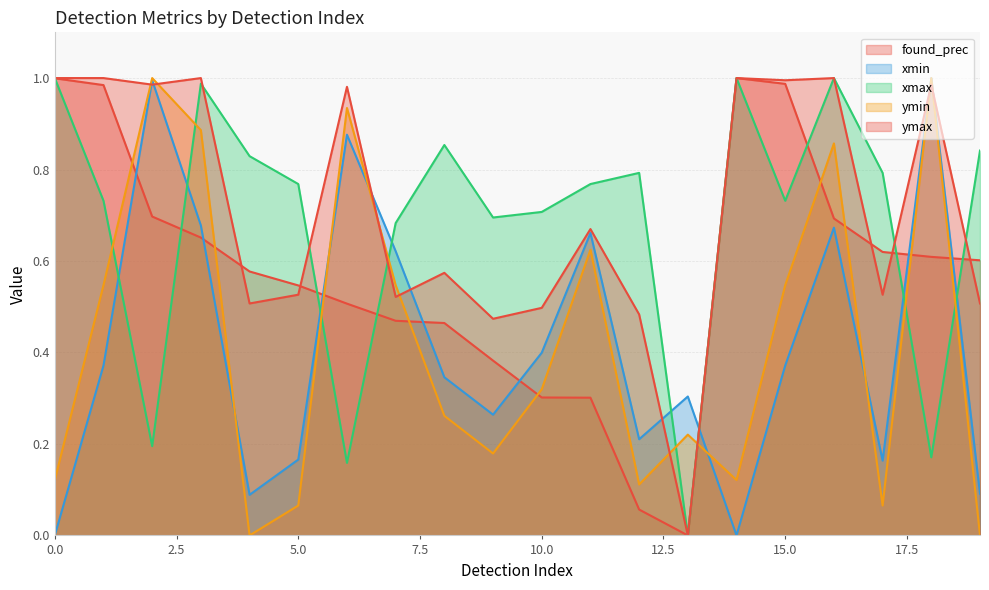

Rank the series at 15 from highest to lowest value.

ymax, found_prec, xmax, ymin, xmin